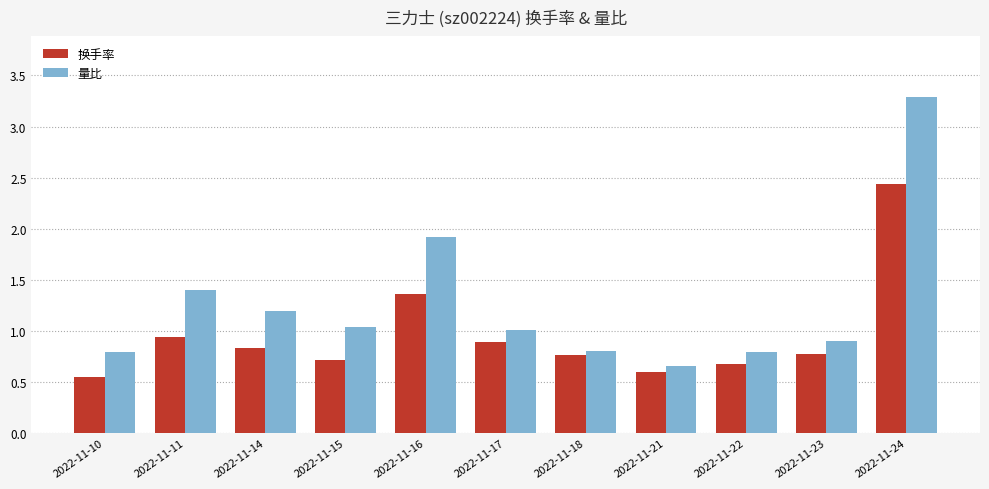

The value of 换手率 at 2022-11-15 is 0.4. True or false?

False